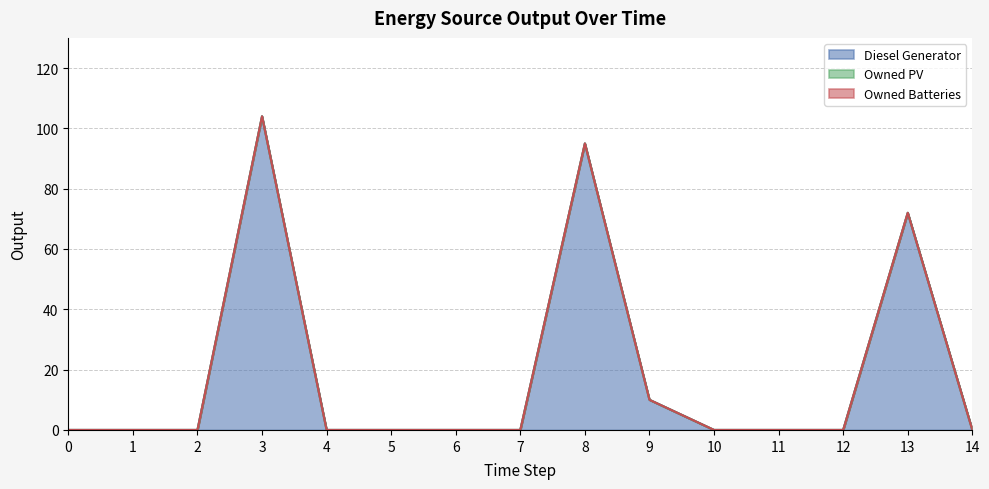

Reading left to right, extract all data points from this chart.

Diesel Generator: 0	0	0	104	0	0	0	0	95	10	0	0	0	72	0
Owned PV: 0	0	0	0	0	0	0	0	0	0	0	0	0	0	0
Owned Batteries: 0	0	0	0	0	0	0	0	0	0	0	0	0	0	0